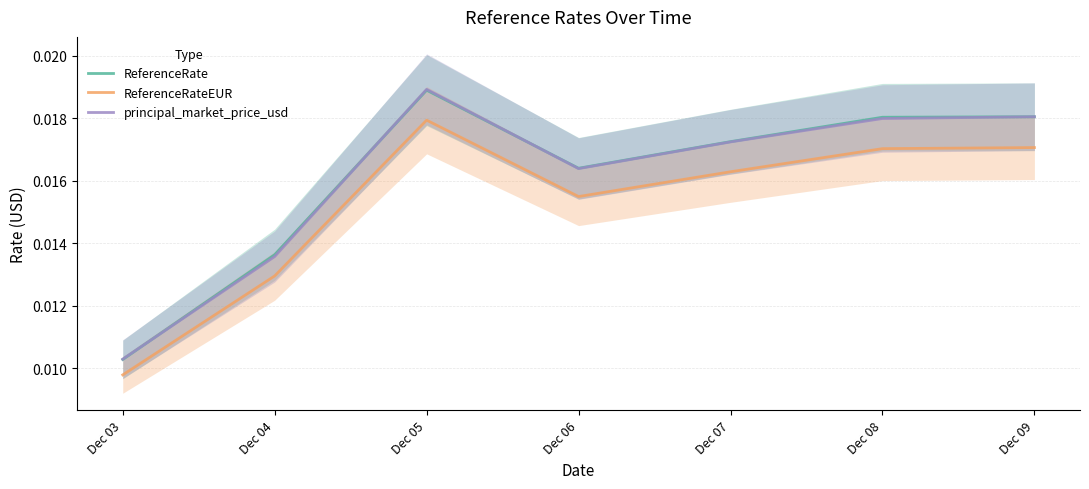

The value of ReferenceRateEUR at Dec 03 is 0.0. True or false?

True